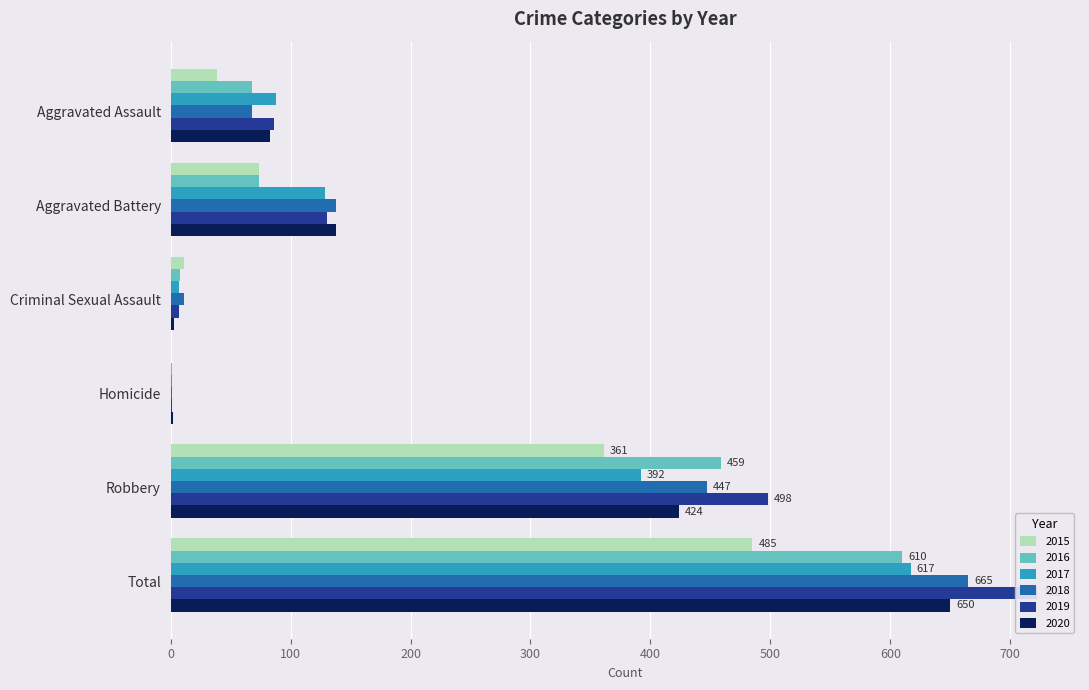

Reading left to right, list all the values displayed in this chart.

2015: Aggravated Assault=39	Aggravated Battery=74	Criminal Sexual Assault=11	Homicide=0	Robbery=361	Total=485
2016: Aggravated Assault=68	Aggravated Battery=74	Criminal Sexual Assault=8	Homicide=1	Robbery=459	Total=610
2017: Aggravated Assault=88	Aggravated Battery=129	Criminal Sexual Assault=7	Homicide=1	Robbery=392	Total=617
2018: Aggravated Assault=68	Aggravated Battery=138	Criminal Sexual Assault=11	Homicide=1	Robbery=447	Total=665
2019: Aggravated Assault=86	Aggravated Battery=130	Criminal Sexual Assault=7	Homicide=1	Robbery=498	Total=722
2020: Aggravated Assault=83	Aggravated Battery=138	Criminal Sexual Assault=3	Homicide=2	Robbery=424	Total=650